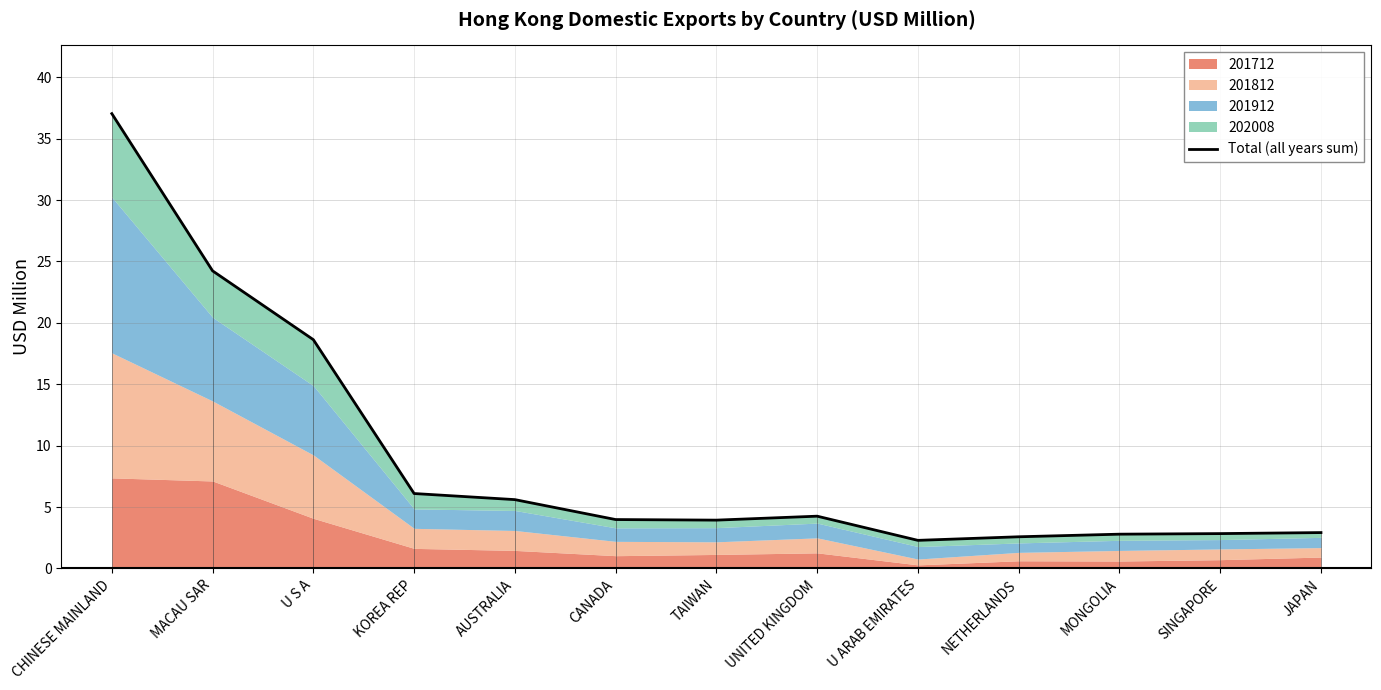

Which category has the highest value across all series?

CHINESE MAINLAND